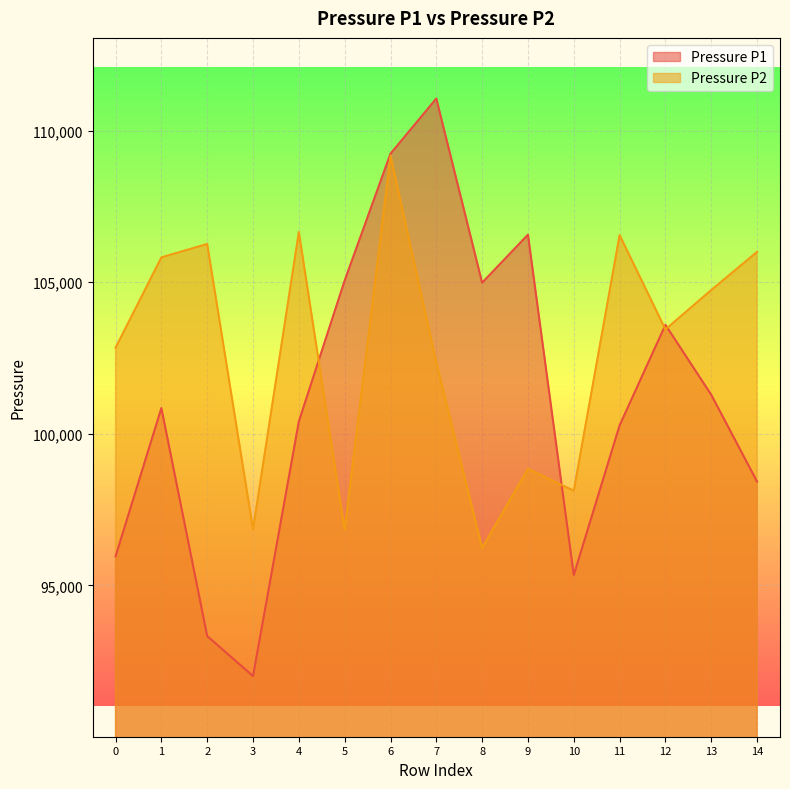

List the series in order of their peak value, lowest first.

Pressure P2, Pressure P1